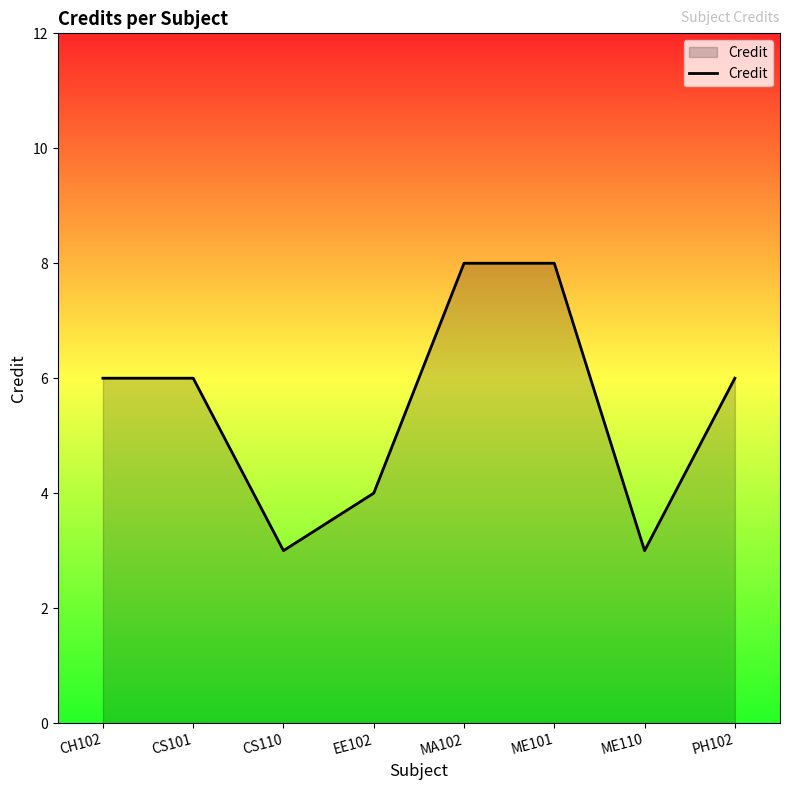

What is the minimum value shown in the chart?

3